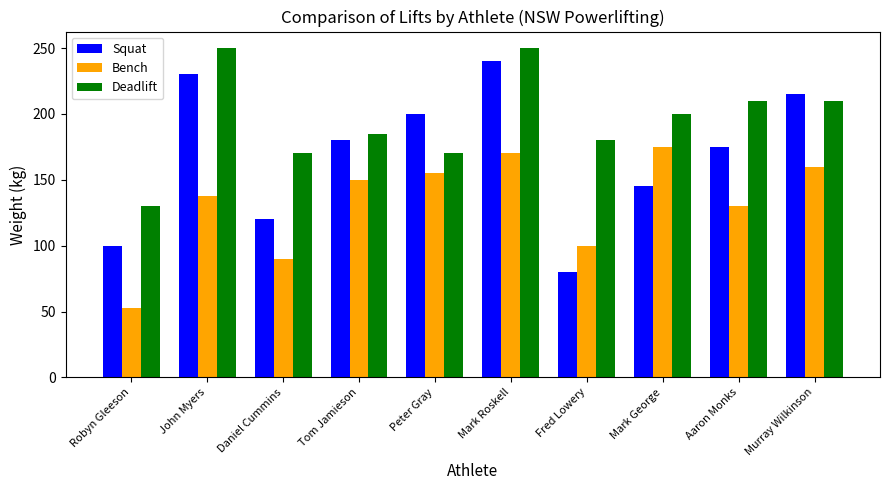

List the series in order of their peak value, highest first.

Deadlift, Squat, Bench